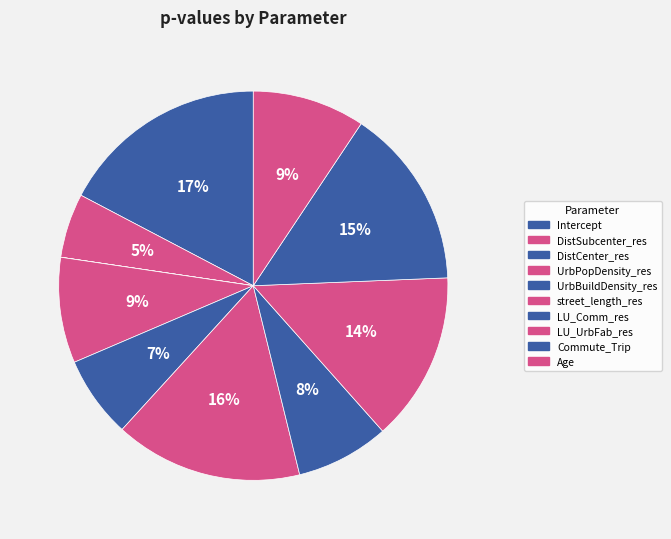

What is the total percentage of DistSubcenter_res and Commute_Trip?

20.4%